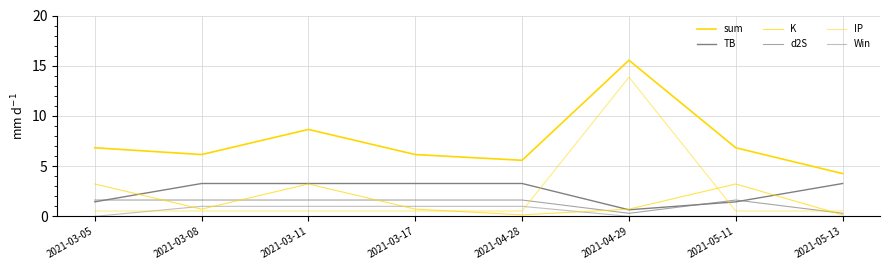

Which category has the highest value across all series?

2021-04-29